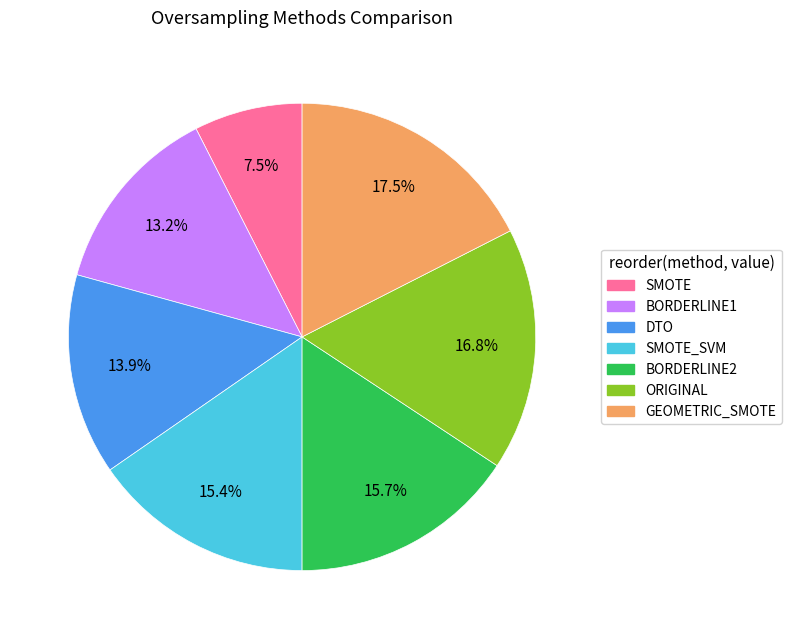

Which category has the biggest portion of the pie?

GEOMETRIC_SMOTE